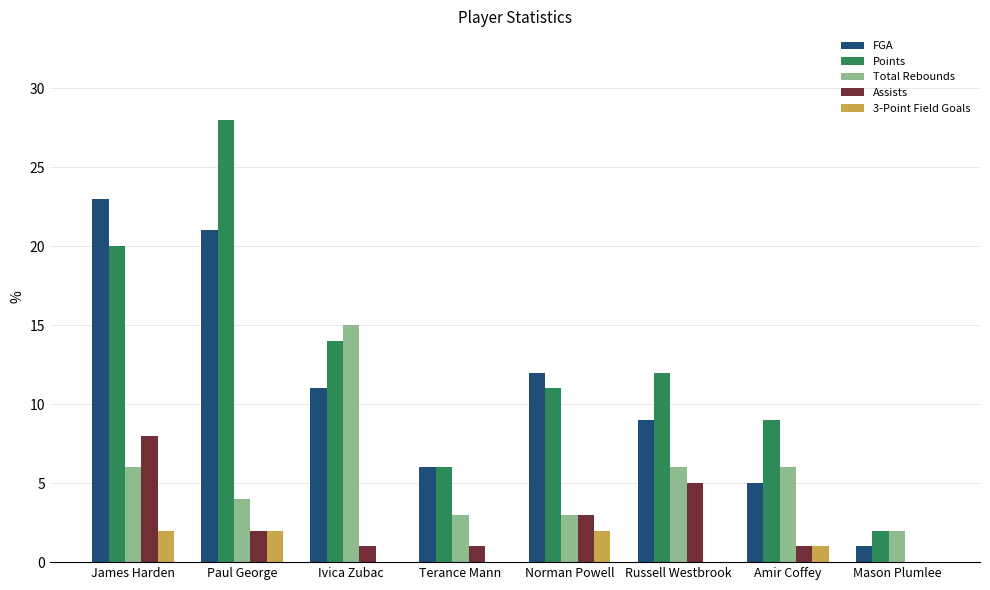

Count the number of data series in this chart.

5